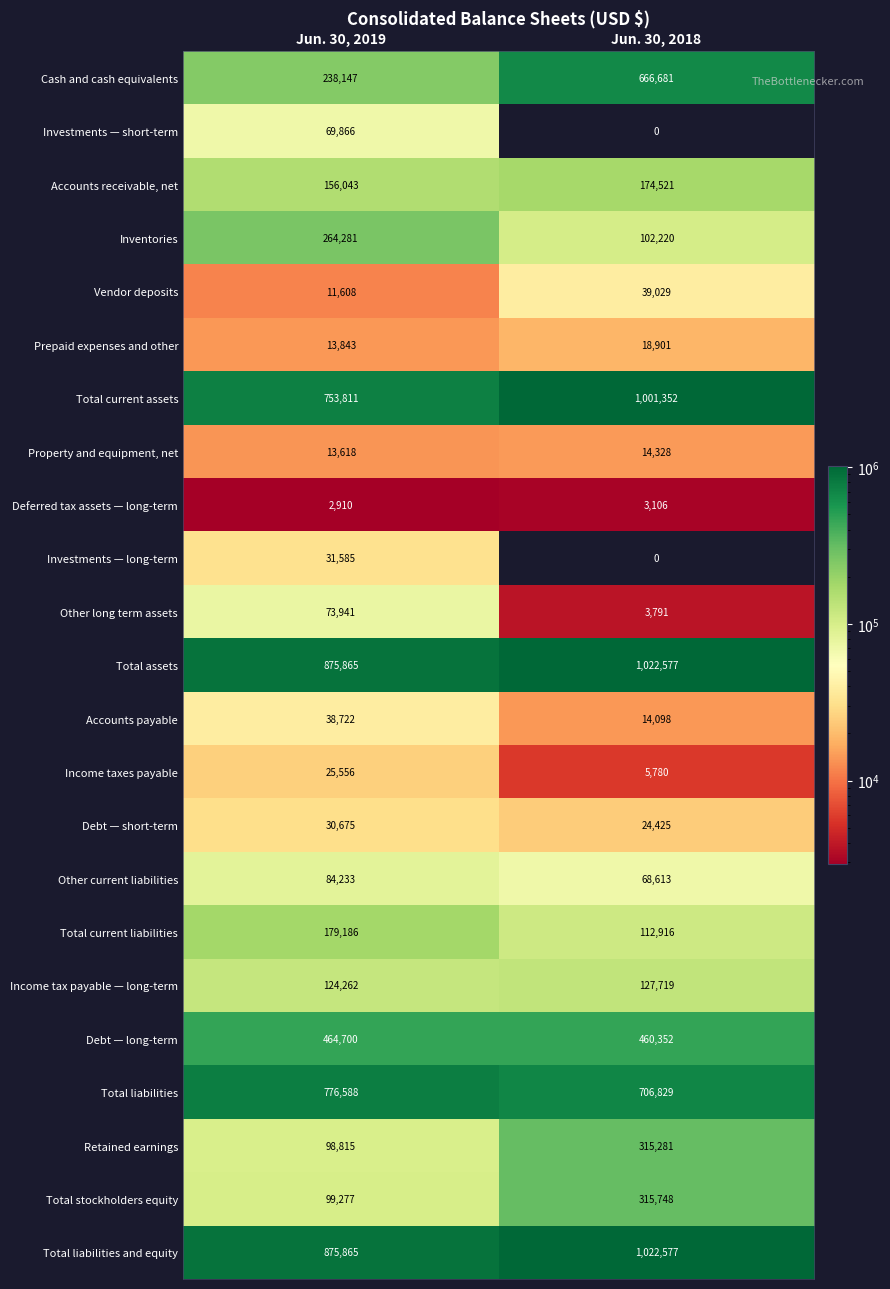

Read the Accounts payable value at Jun. 30, 2019, to the nearest 50.

38700